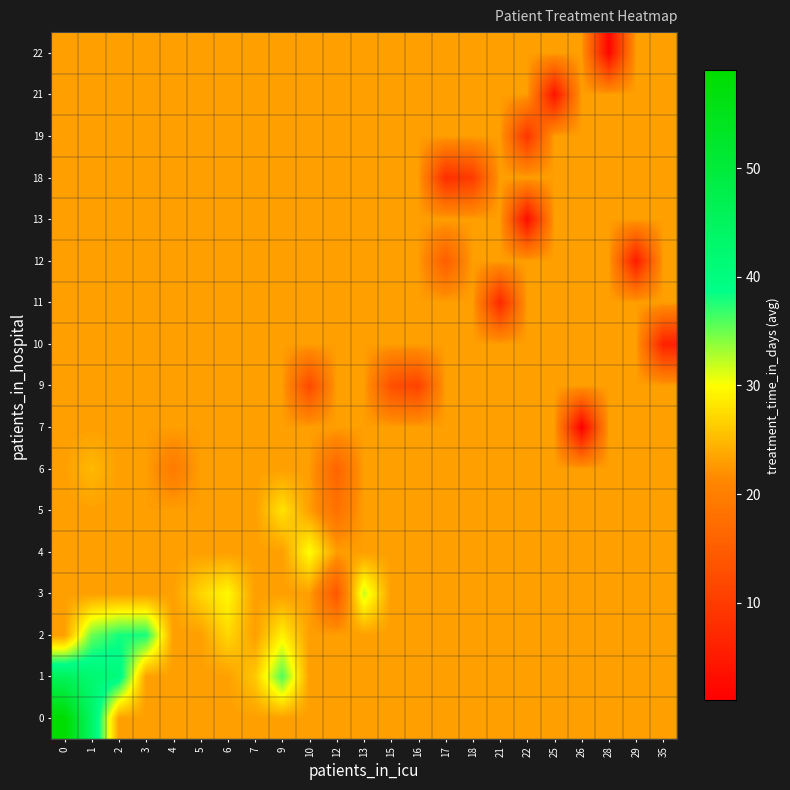

How many categories are shown in the chart?

23